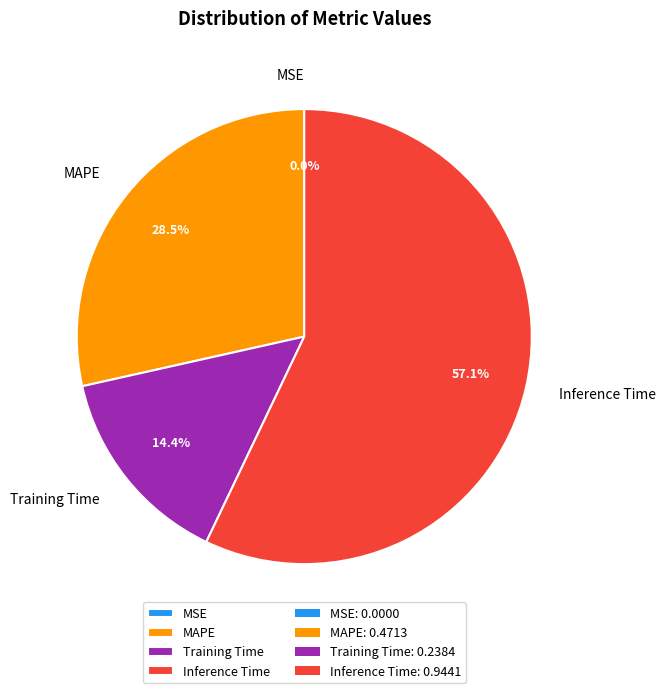

Which has a higher value, MAPE or Training Time?

MAPE